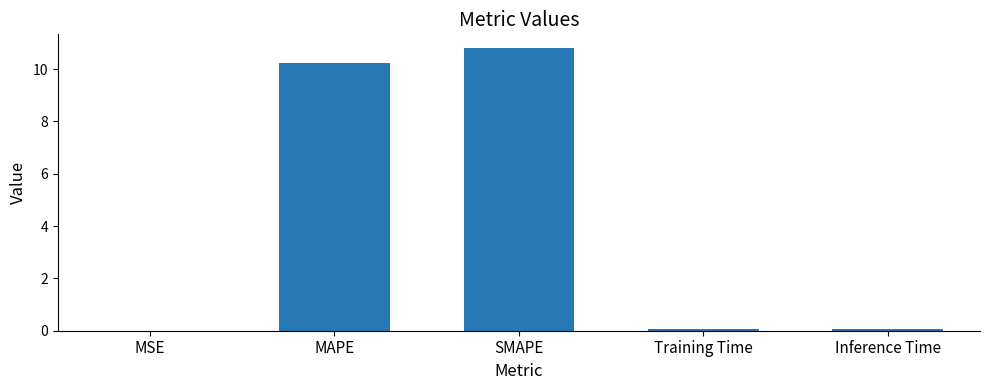

Read the value at MAPE.

10.2